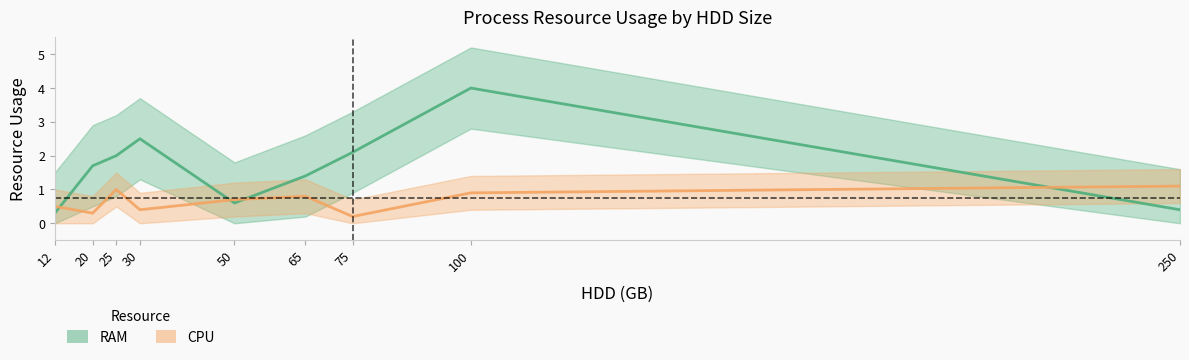

What is the value of the RAM point at the 9th from the left?

0.4